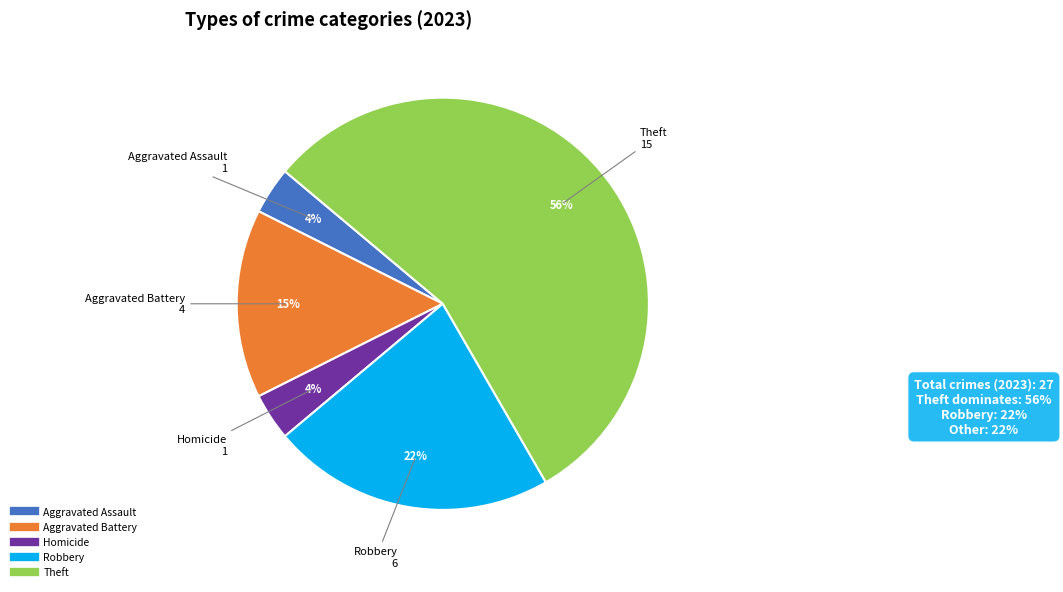

To the nearest percent, what is the average slice percentage?

20%